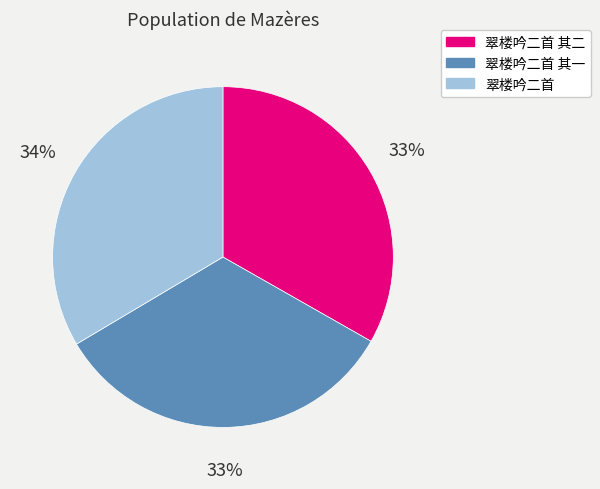

What is the ratio of the value at 翠楼吟二首 其二 to the value at 翠楼吟二首 其一?

1.0